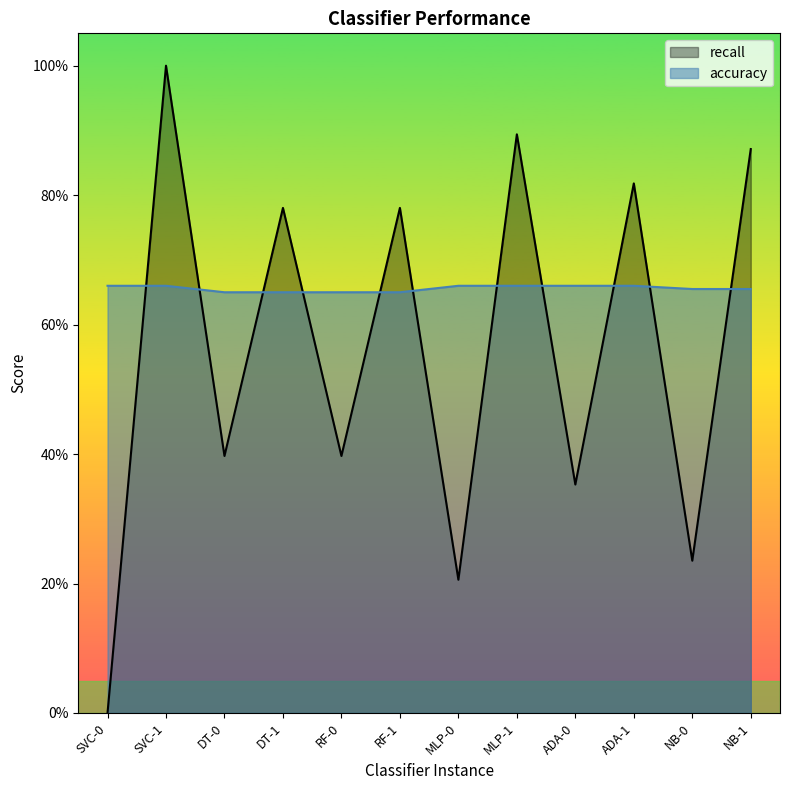

In recall, how many points are higher than both neighbors (excluding endpoints)?

5